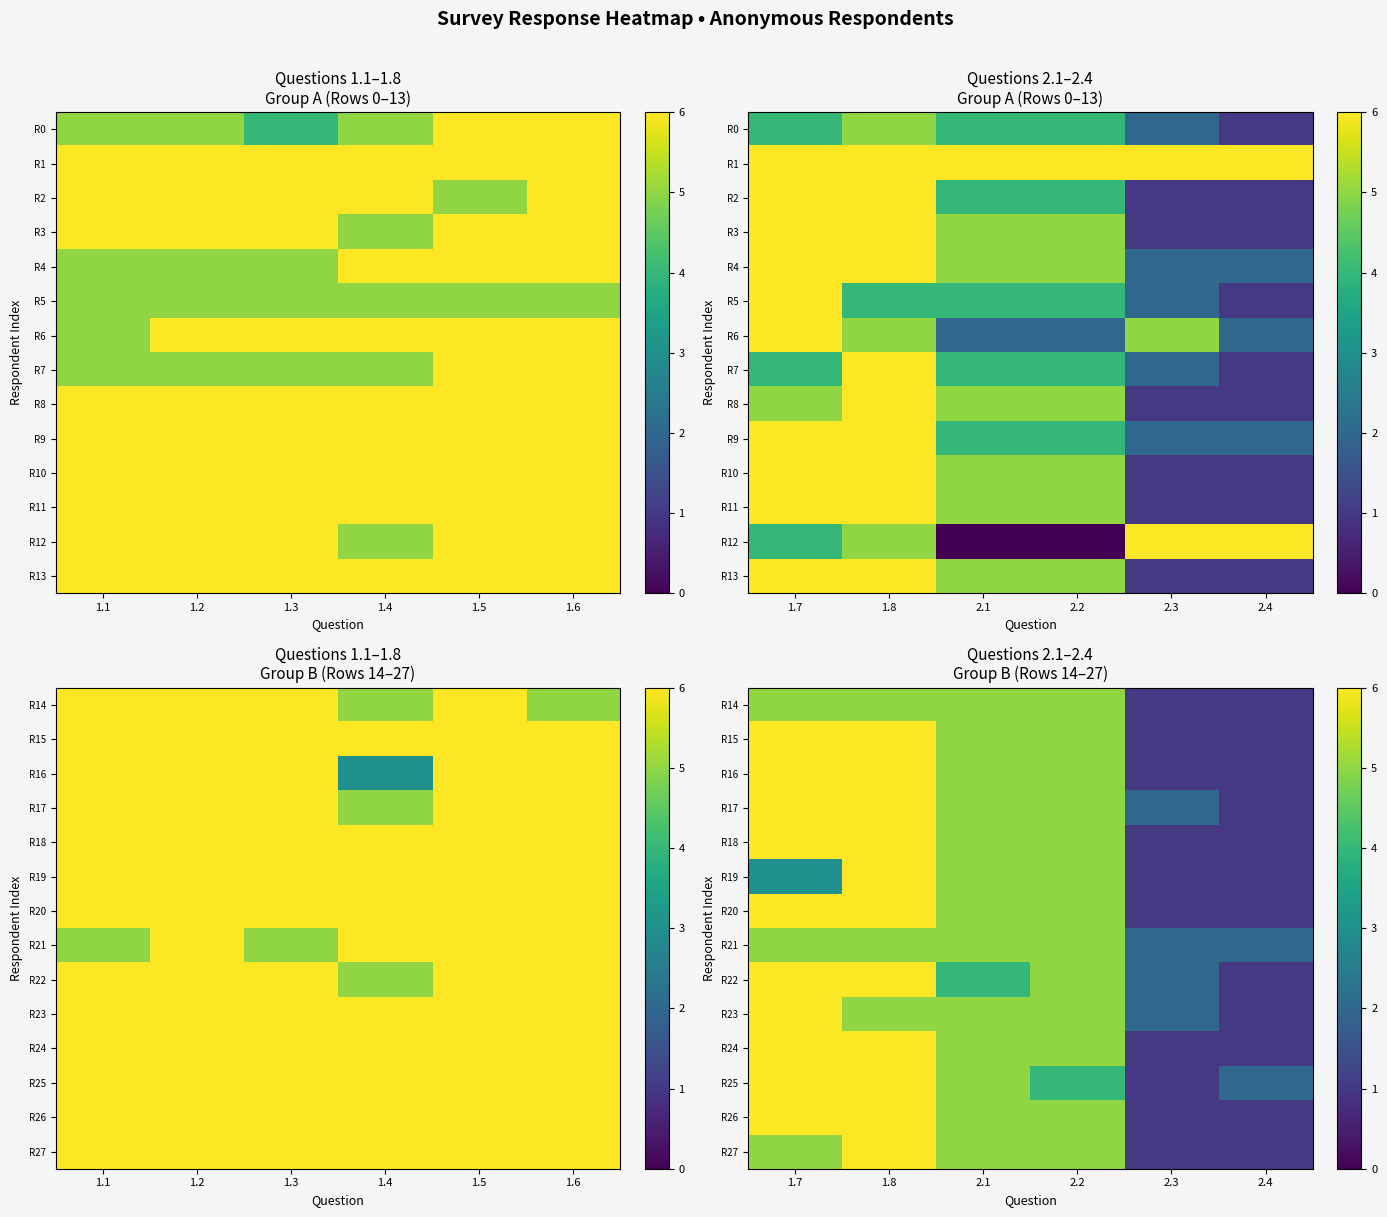

What is the minimum value for R19?

1